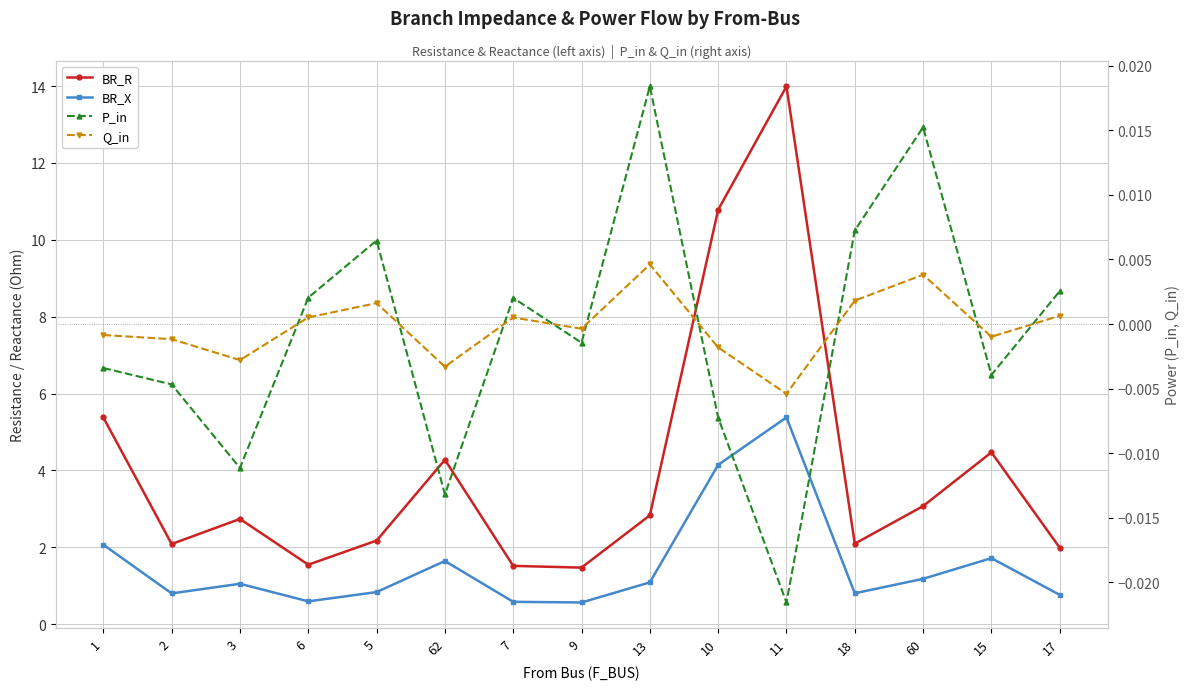

What is the label of the 3rd point from the left?

3